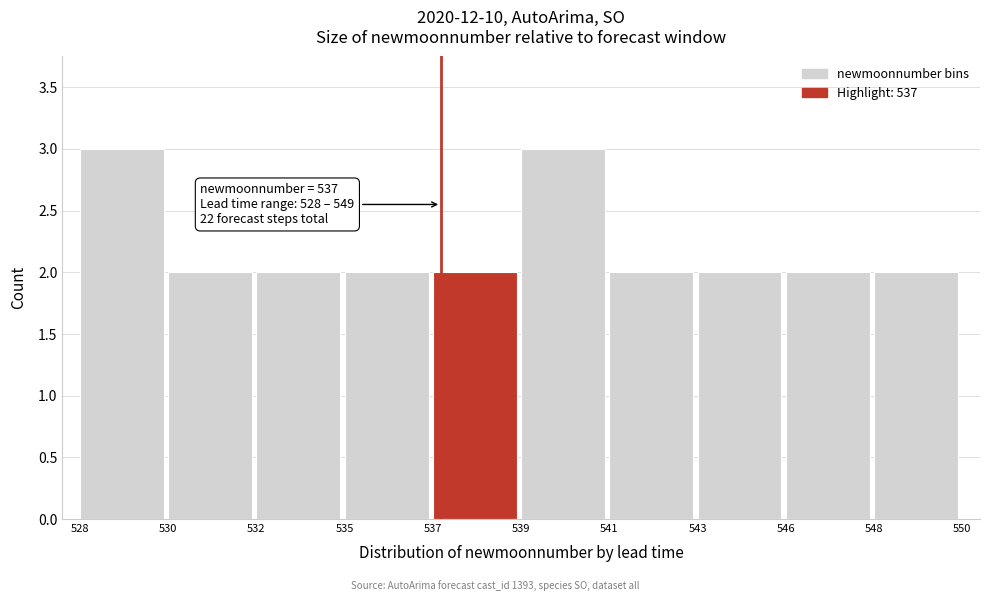

Reading right to left, extract all data points from this chart.

2	2	2	2	3	2	2	2	2	3